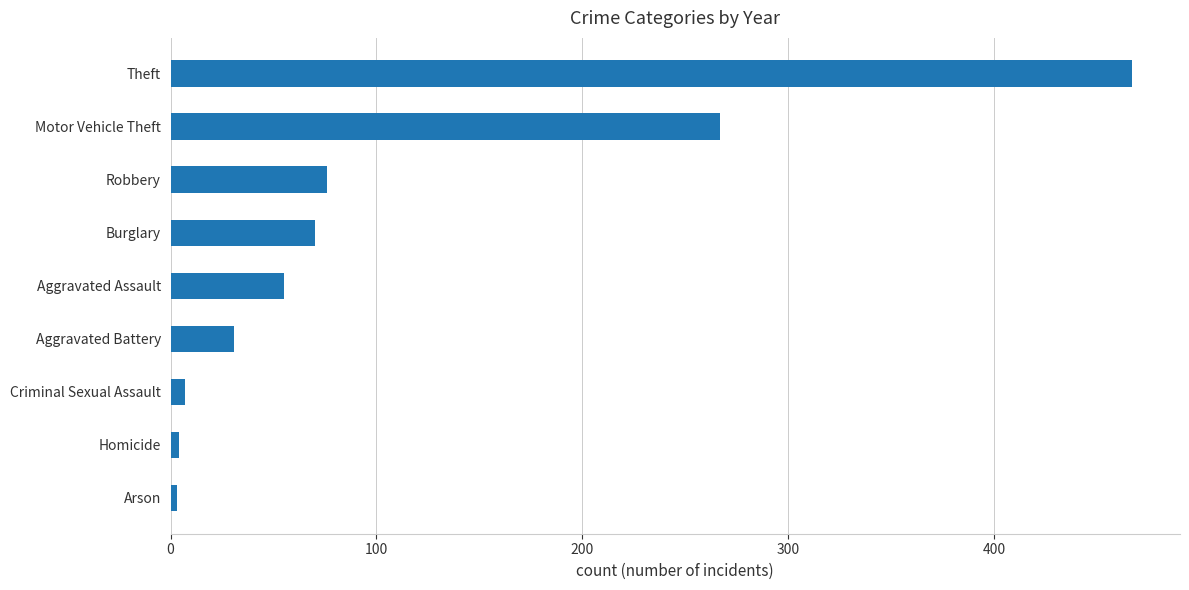

At which label is the value closest to 235?

Motor Vehicle Theft